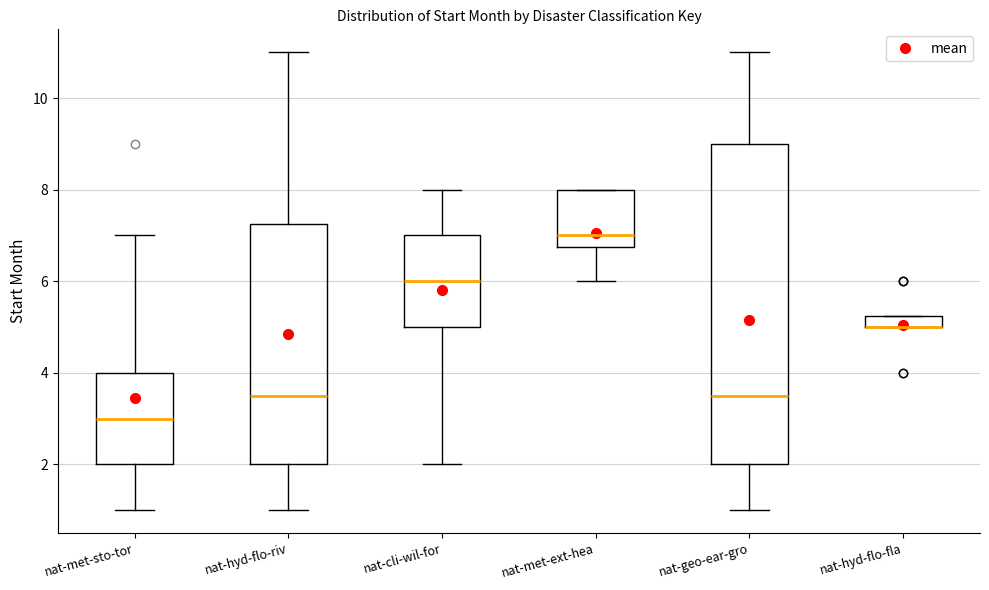

Where does the upper whisker of the box for nat-cli-wil-for end on the y-axis? The values are not printed on the chart, so give them approximately, as read against the axis.

8.0